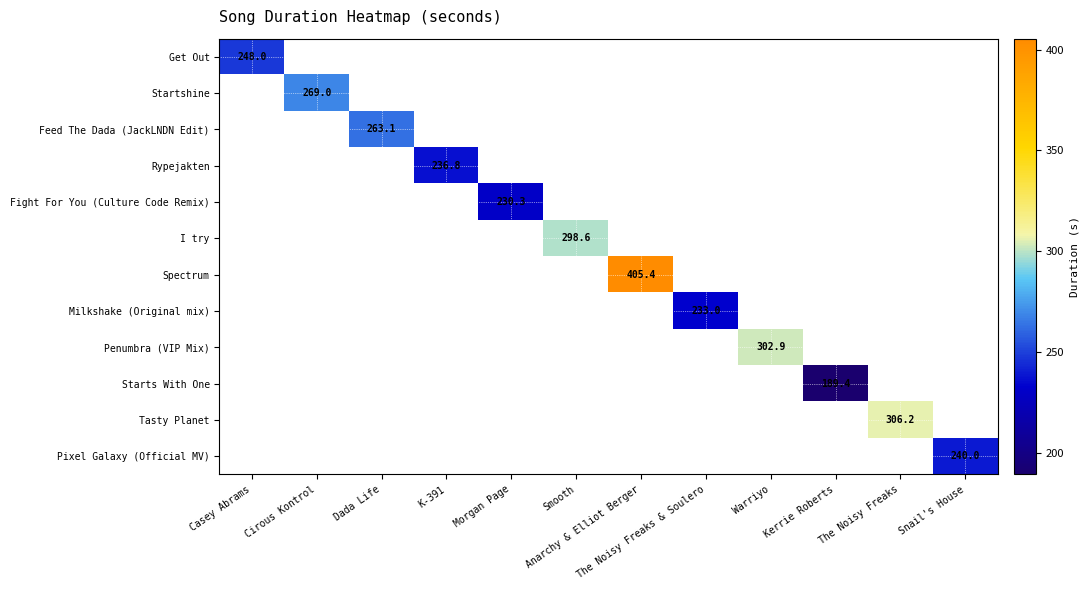

How many series are shown in this chart?

12